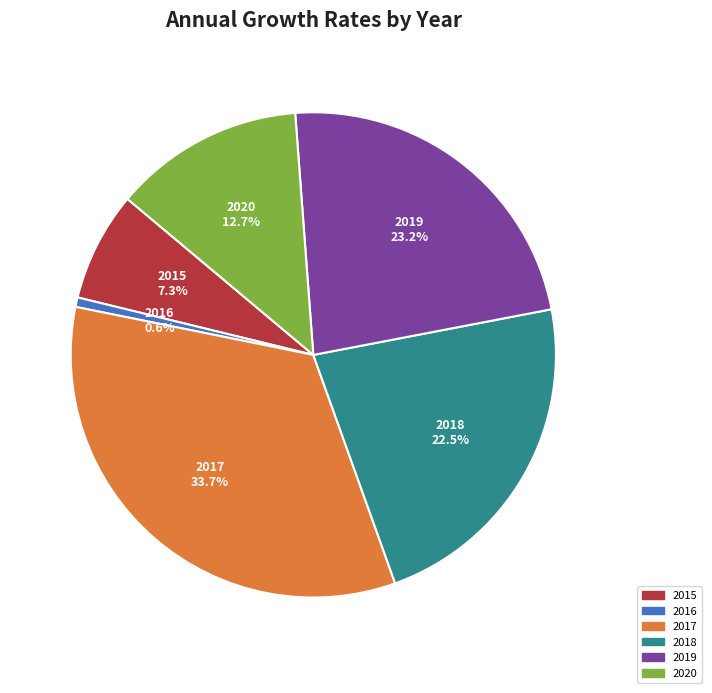

Which category has the biggest portion of the pie?

2017